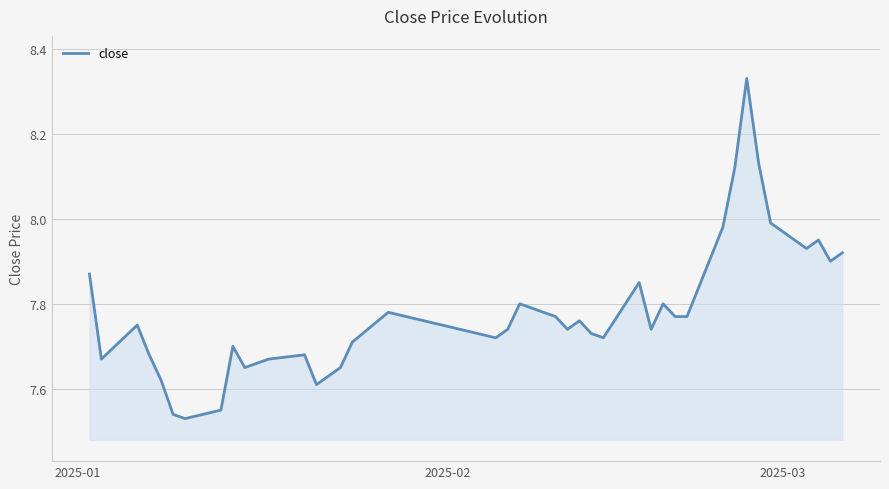

What is the difference between the maximum and minimum values?

0.8